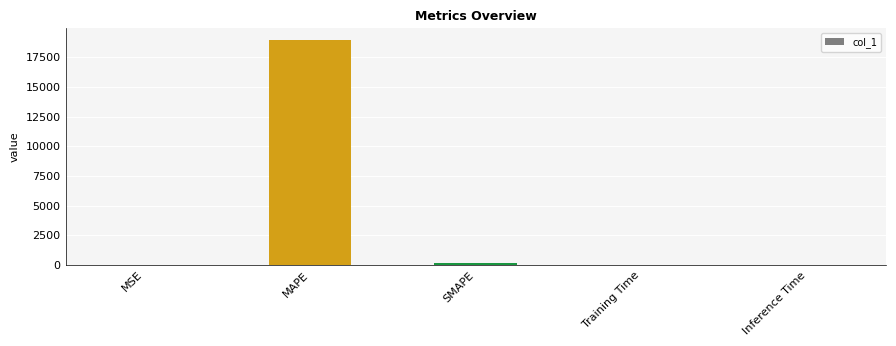

What is the sum of all values?

19176.3